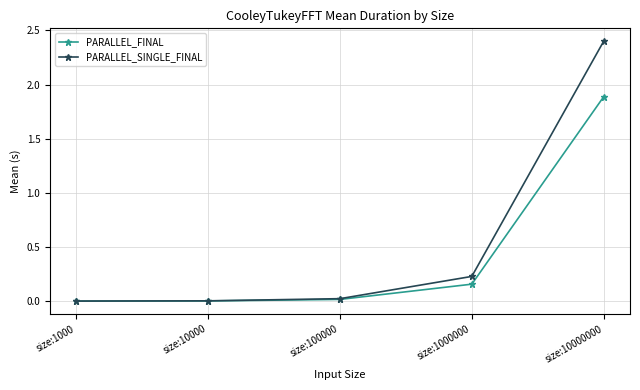

What is the maximum value for PARALLEL_FINAL?

1.9